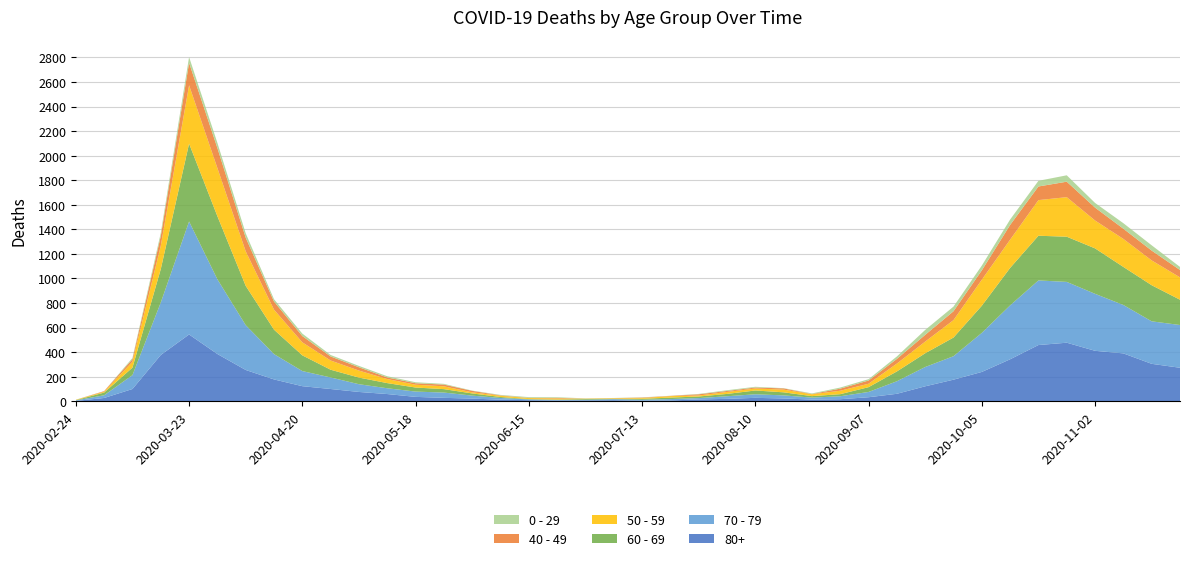

Reading left to right, extract all data points from this chart.

80+: 3	27	100	377	544	385	255	178	123	100	76	59	36	28	22	13	9	6	7	9	5	7	15	20	28	23	14	17	33	61	122	176	239	342	458	477	411	390	305	273
70 - 79: 4	22	113	427	920	608	365	206	123	94	63	47	43	43	24	14	6	5	5	8	7	11	11	21	29	25	16	24	43	102	157	191	318	439	526	495	464	394	346	348
60 - 69: 2	22	61	272	634	514	320	199	128	63	54	42	33	28	18	8	3	3	6	3	8	12	13	19	31	25	12	17	39	80	112	152	221	305	364	368	370	310	294	206
50 - 59: 3	7	48	190	475	392	281	163	106	75	57	33	23	23	9	10	8	9	3	5	6	12	8	16	16	22	15	28	28	64	95	142	212	230	290	322	227	228	202	182
40 - 49: 0	5	21	79	183	163	111	66	51	33	27	13	12	14	12	3	2	5	1	1	4	2	10	8	8	10	2	17	26	38	55	72	76	120	111	126	105	83	80	60
0 - 29: 1	0	10	25	47	42	36	19	20	12	11	10	8	6	2	4	6	5	2	1	2	1	3	6	6	2	5	9	11	20	40	38	39	44	46	52	38	45	43	25